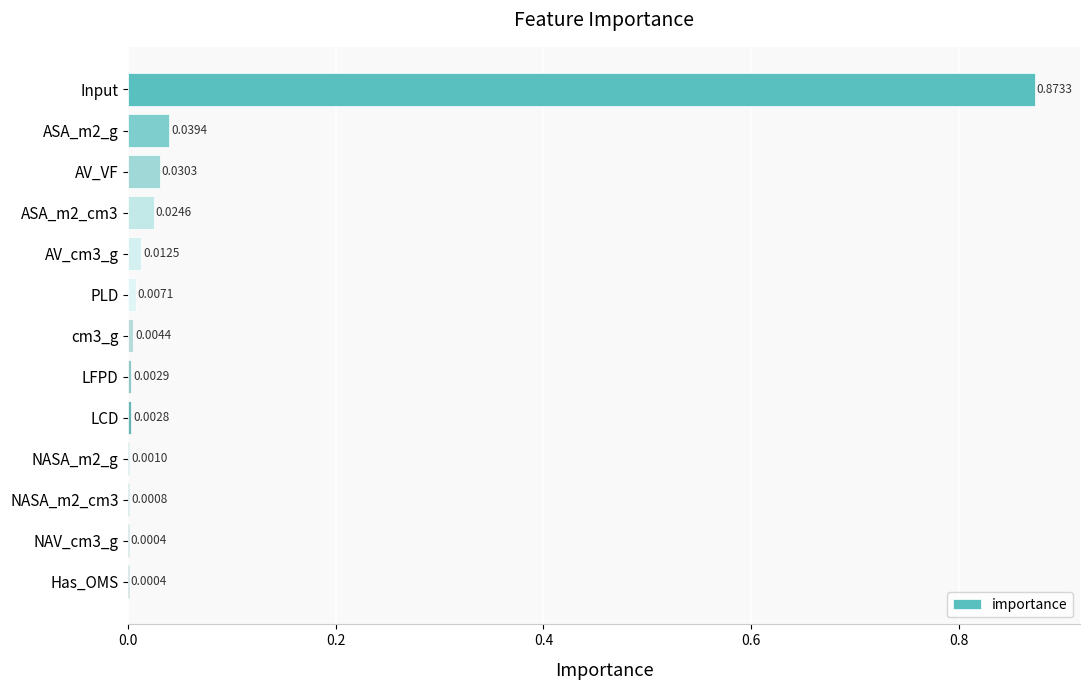

What is the sum of all values?

1.0